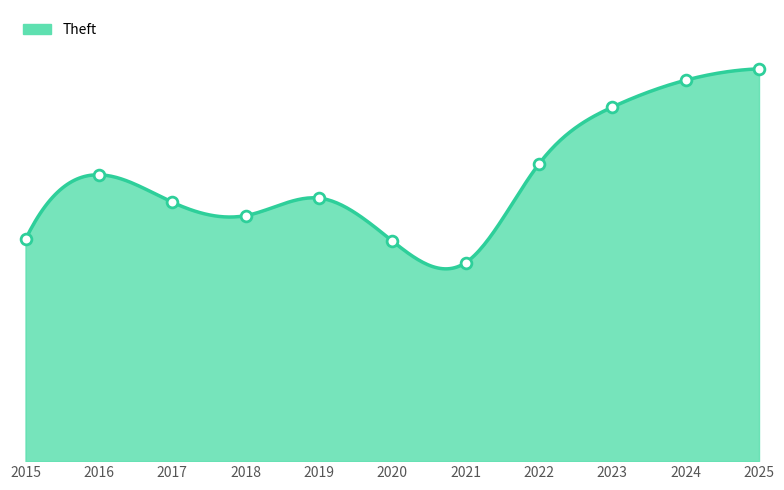

Which series reaches the maximum Y coordinate?

Theft